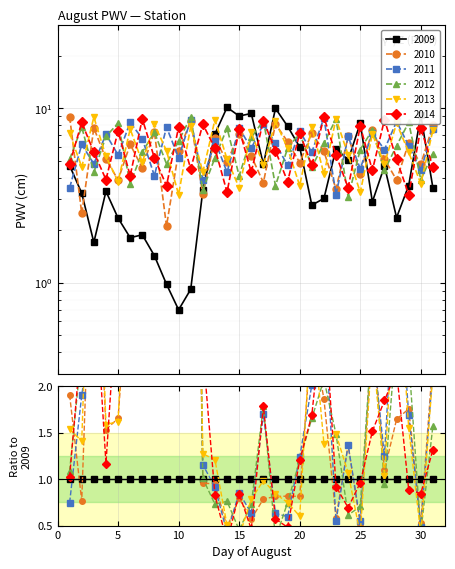

Reading right to left, transcribe all the data shown in this chart.

2009: 3.5	9.1	3.6	2.4	4.7	2.9	8.2	5.1	5.9	3.0	2.8	6.0	7.9	10.0	4.8	9.3	9.0	10.1	7.1	3.4	0.9	0.7	1.0	1.4	1.9	1.8	2.3	3.3	1.7	3.3	4.7
2010: 8.0	4.8	6.3	3.9	5.1	7.5	4.2	6.9	3.4	5.7	7.2	4.9	6.4	8.1	3.8	5.3	7.2	4.9	6.8	3.2	8.4	5.7	2.1	7.3	4.5	6.2	3.9	5.1	7.7	2.5	8.9
2011: 7.6	4.4	6.1	8.4	5.8	7.2	4.5	6.9	3.2	8.8	5.6	7.4	4.7	6.3	8.1	5.9	7.7	4.3	6.5	3.9	8.6	5.2	7.8	4.1	6.7	8.3	5.4	7.1	4.8	6.2	3.5
2012: 5.5	3.9	8.3	6.1	4.4	7.5	5.8	3.1	8.7	6.3	4.6	7.2	5.9	3.6	8.5	6.8	4.1	7.7	5.2	3.4	8.9	6.5	4.8	7.3	5.6	3.7	8.2	6.9	4.3	7.8	5.1
2013: 7.5	3.7	5.6	8.2	4.8	7.1	3.3	5.4	8.7	4.2	7.8	3.6	5.9	8.4	4.7	7.3	3.5	5.1	8.6	4.3	7.9	3.2	5.7	8.1	4.9	7.6	3.8	5.3	8.9	4.6	7.2
2014: 4.6	7.7	3.2	5.1	8.6	4.4	7.9	3.5	5.4	8.9	4.7	7.2	3.8	5.7	8.5	4.3	7.6	3.3	5.9	8.1	4.5	7.8	3.6	5.2	8.7	4.1	7.4	3.9	5.6	8.3	4.8